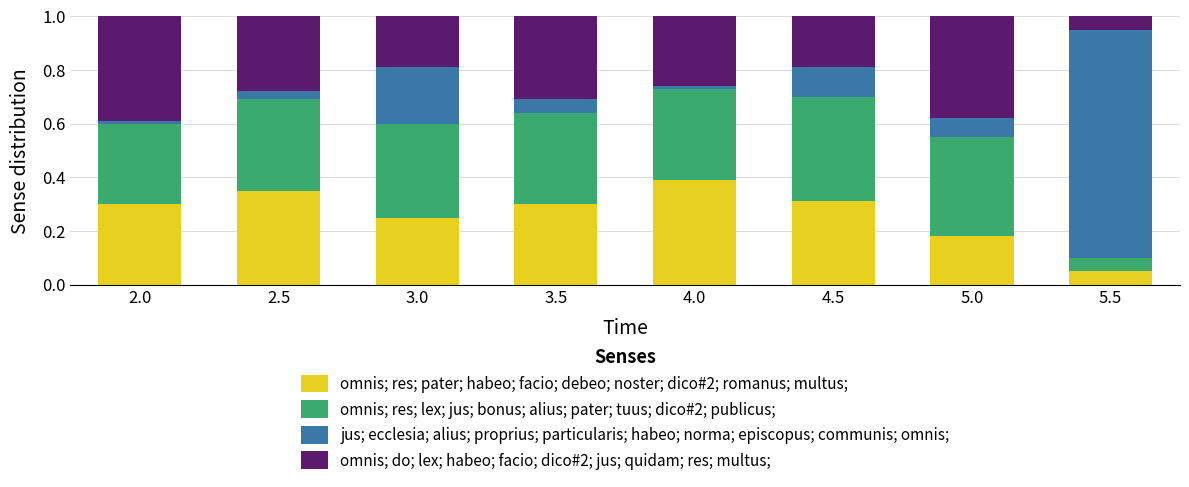

Which category has the lowest value in the omnis; res; pater; habeo; facio; debeo; noster; dico#2; romanus; multus; series?

5.5